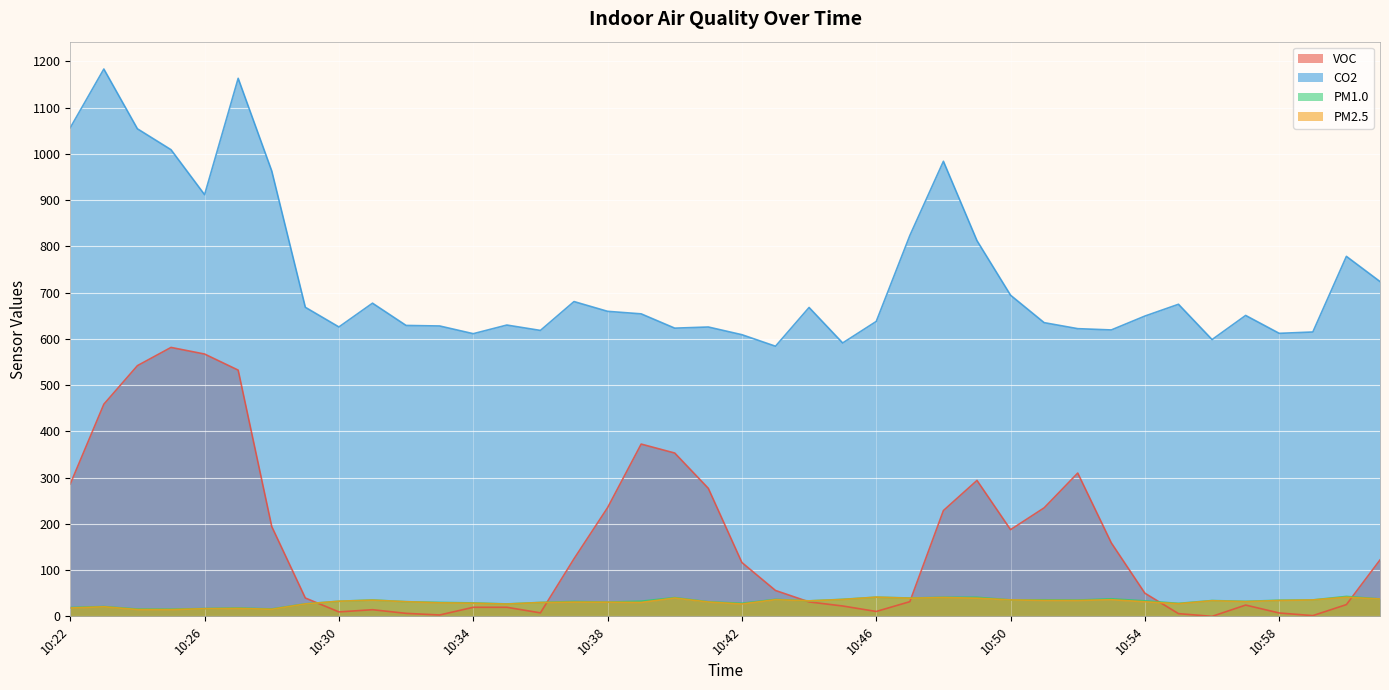

What is the difference between the maximum and second lowest values in the PM10 series?

26.7